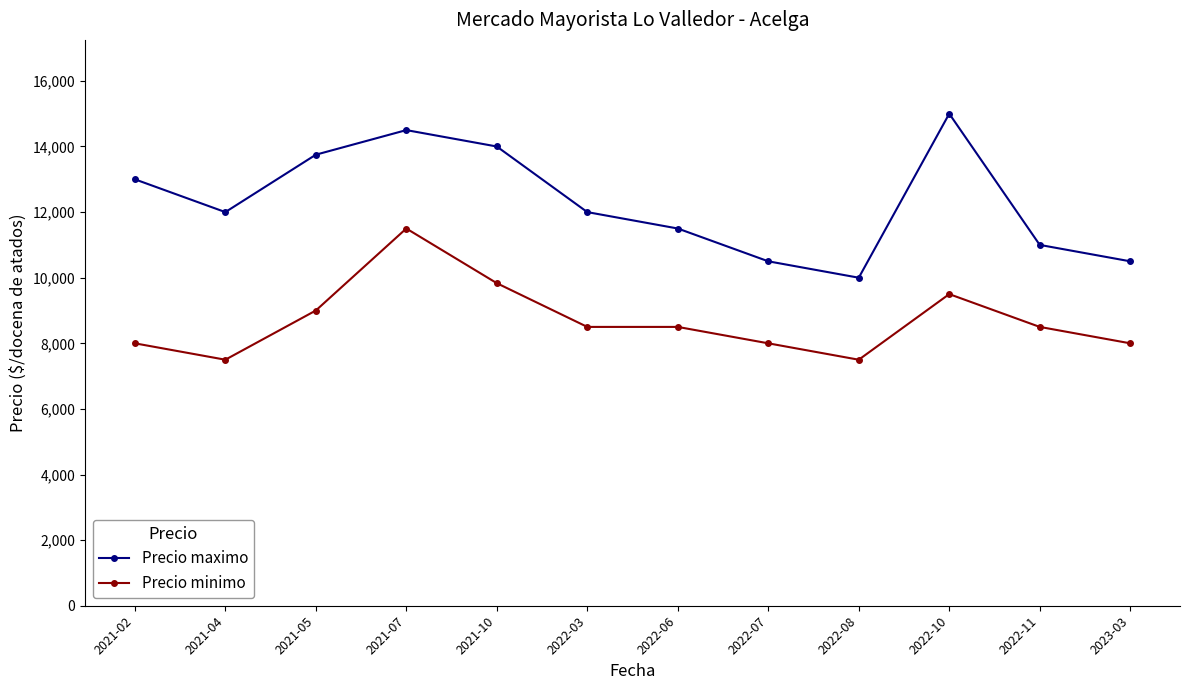

True or false: Precio minimo and Precio maximo cross at least once.

False